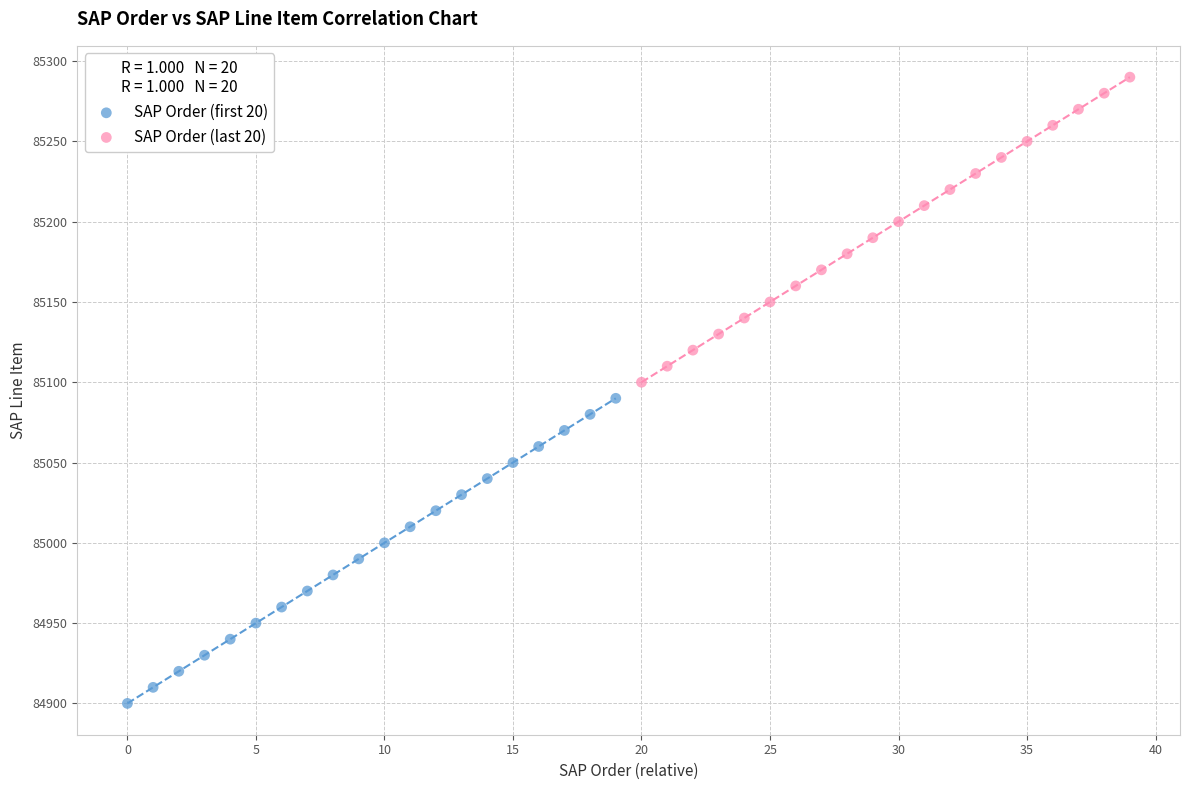

Which series contains the lowest Y value?

SAP Order (first 20)